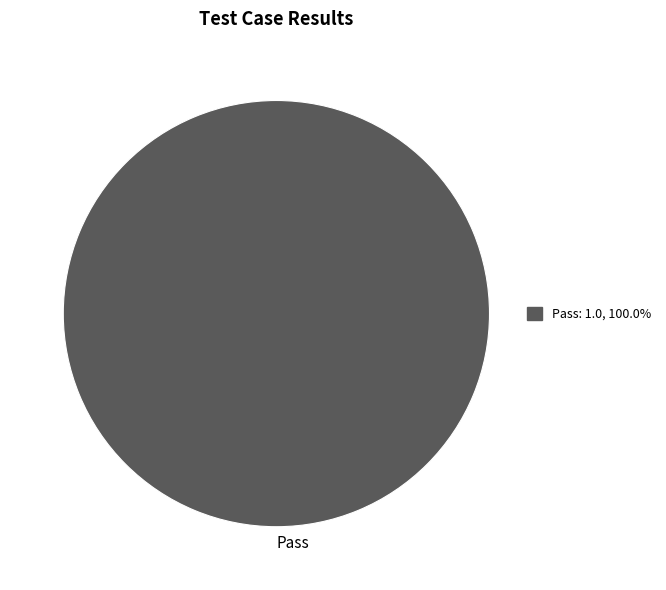

Rank the categories by value from highest to lowest.

Pass